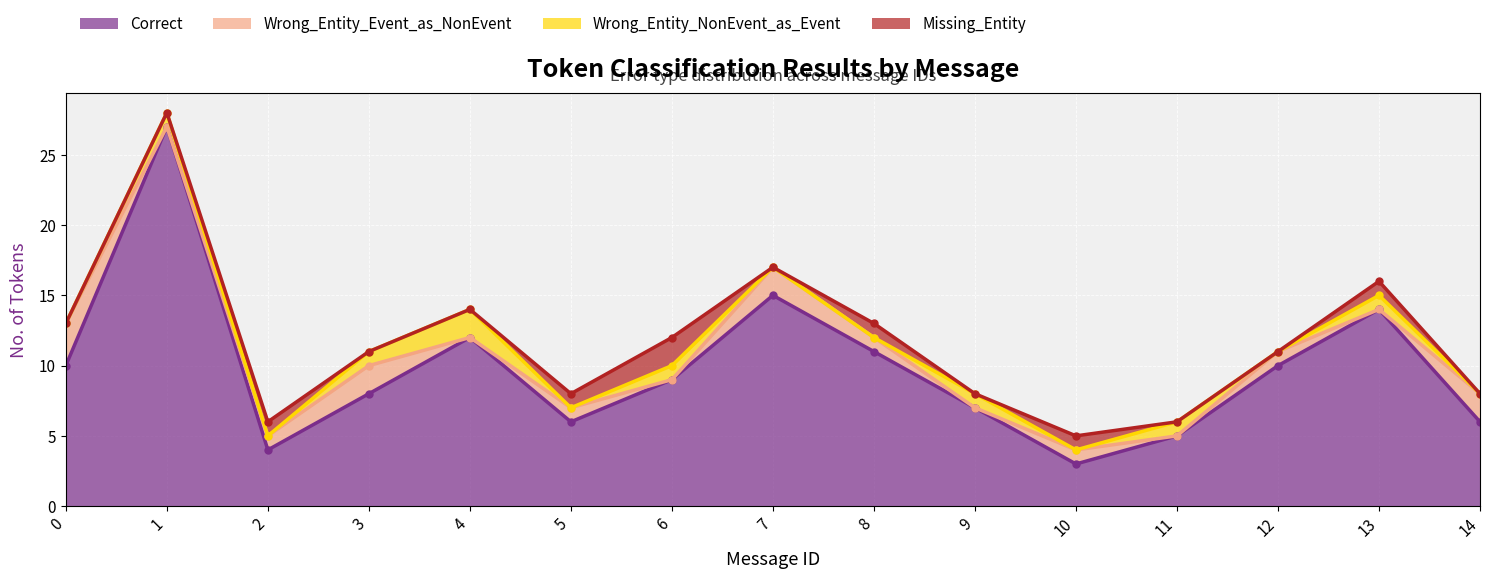

What is the difference between the maximum and minimum values in the Correct series?

24